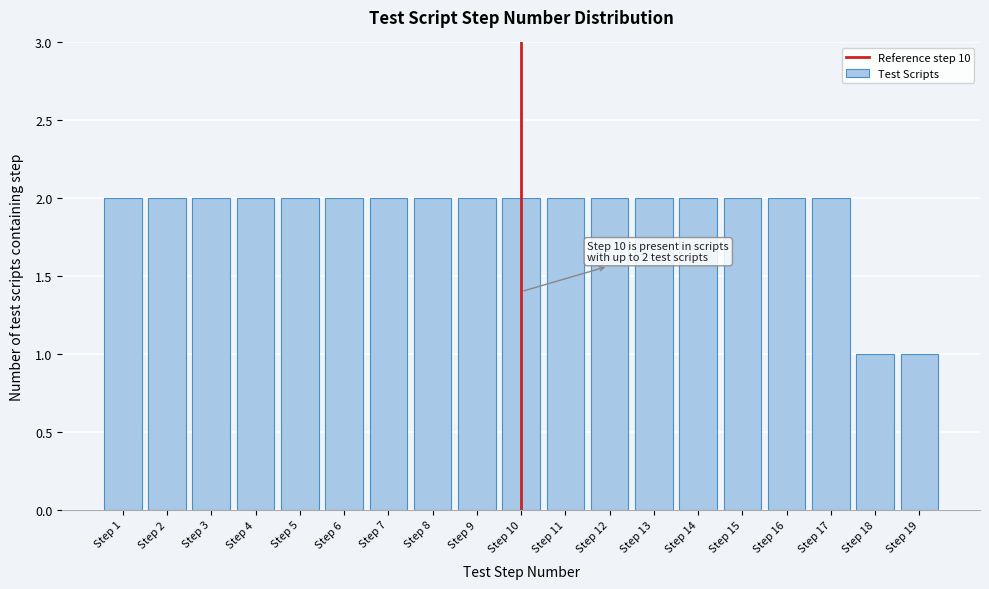

Reading left to right, what are all the values shown in this chart?

Step 1=2	Step 2=2	Step 3=2	Step 4=2	Step 5=2	Step 6=2	Step 7=2	Step 8=2	Step 9=2	Step 10=2	Step 11=2	Step 12=2	Step 13=2	Step 14=2	Step 15=2	Step 16=2	Step 17=2	Step 18=1	Step 19=1